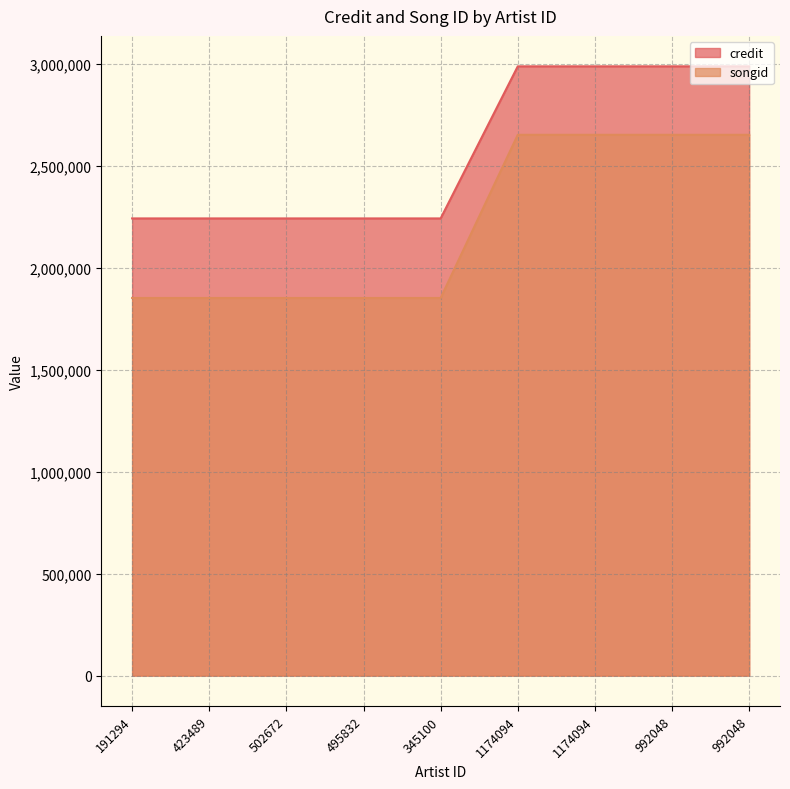

At which label does songid reach its peak?

1174094